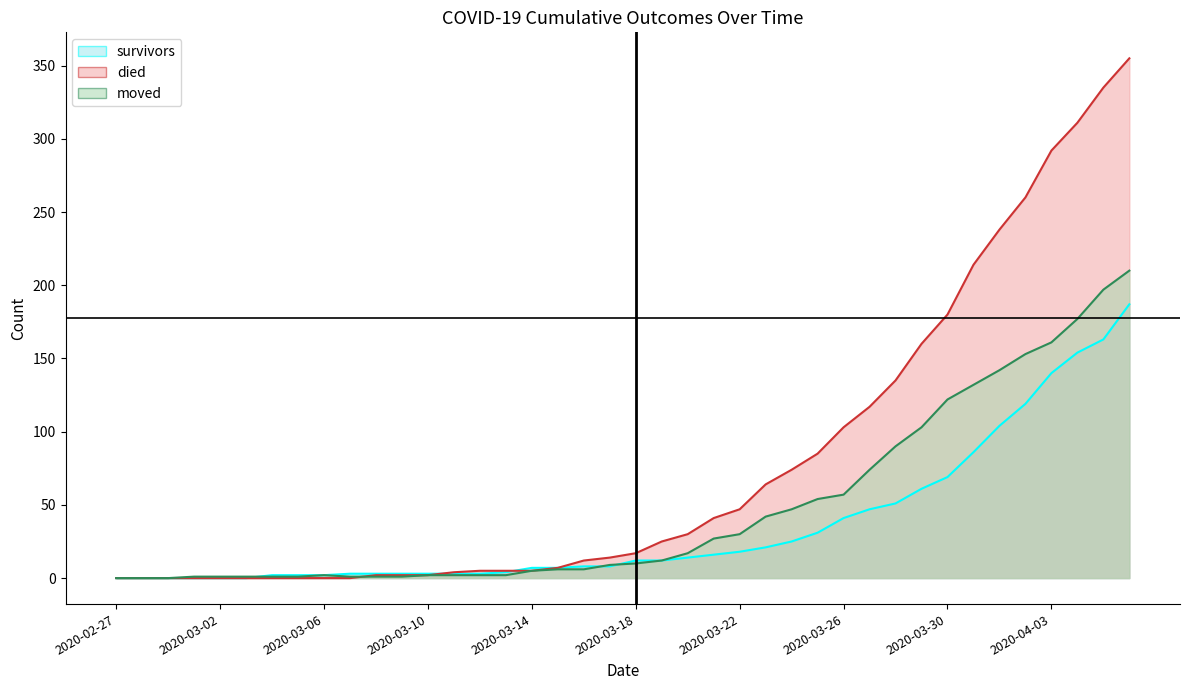

List the labels in order of moved value, largest first.

2020-04-06, 2020-04-05, 2020-04-04, 2020-04-03, 2020-04-02, 2020-04-01, 2020-03-31, 2020-03-30, 2020-03-29, 2020-03-28, 2020-03-27, 2020-03-26, 2020-03-25, 2020-03-24, 2020-03-23, 2020-03-22, 2020-03-21, 2020-03-20, 2020-03-19, 2020-03-18, 2020-03-17, 2020-03-15, 2020-03-16, 2020-03-14, 2020-03-06, 2020-03-10, 2020-03-11, 2020-03-12, 2020-03-13, 2020-03-01, 2020-03-02, 2020-03-03, 2020-03-04, 2020-03-05, 2020-03-07, 2020-03-08, 2020-03-09, 2020-02-27, 2020-02-28, 2020-02-29